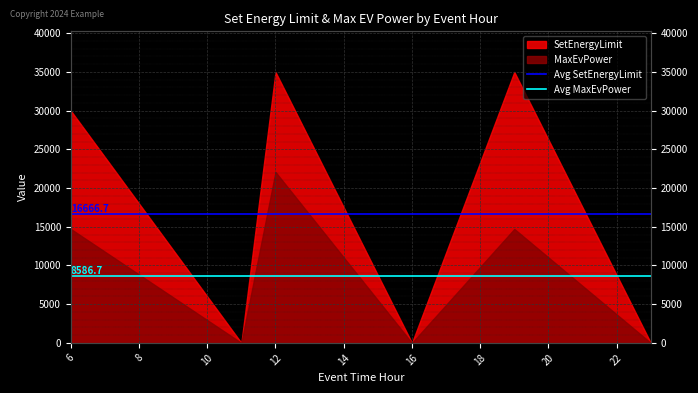

Which has a higher value, 6 or 8?

6